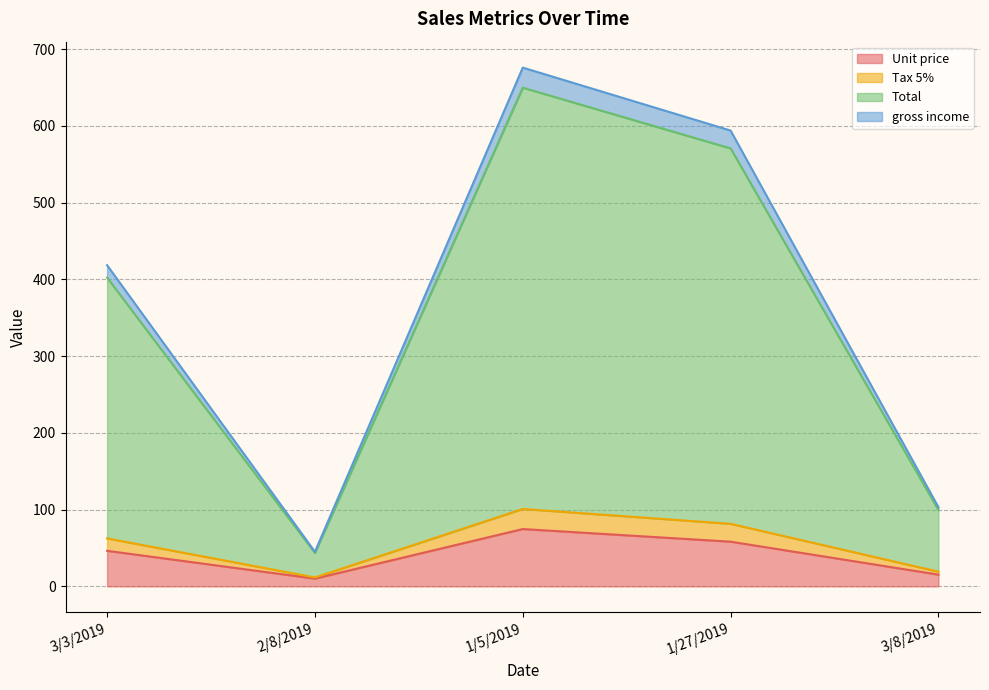

Is the value of Tax 5% at 1/27/2019 greater than the value of Unit price at 2/8/2019?

Yes